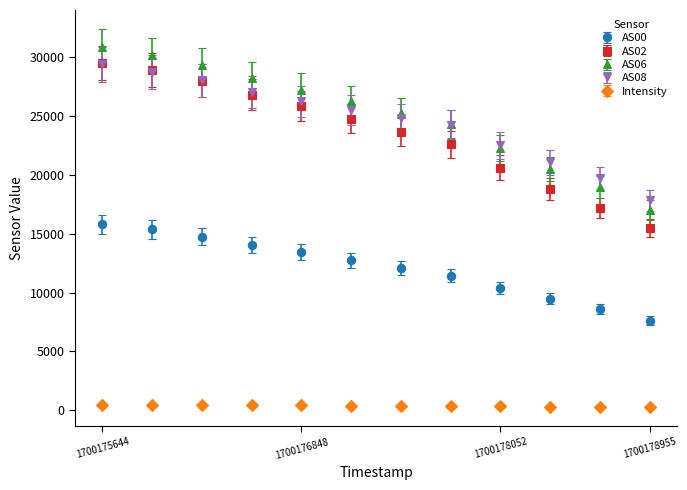

What are all the series names shown in the legend?

AS00, AS02, AS06, AS08, Intensity